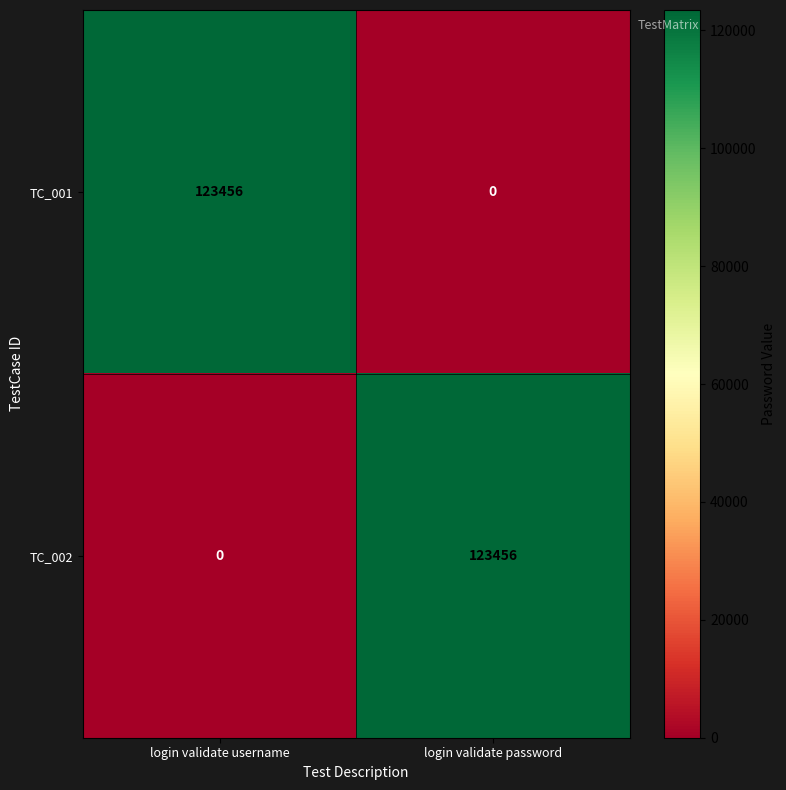

What is the spread (max minus min) of values at login validate username?

123456